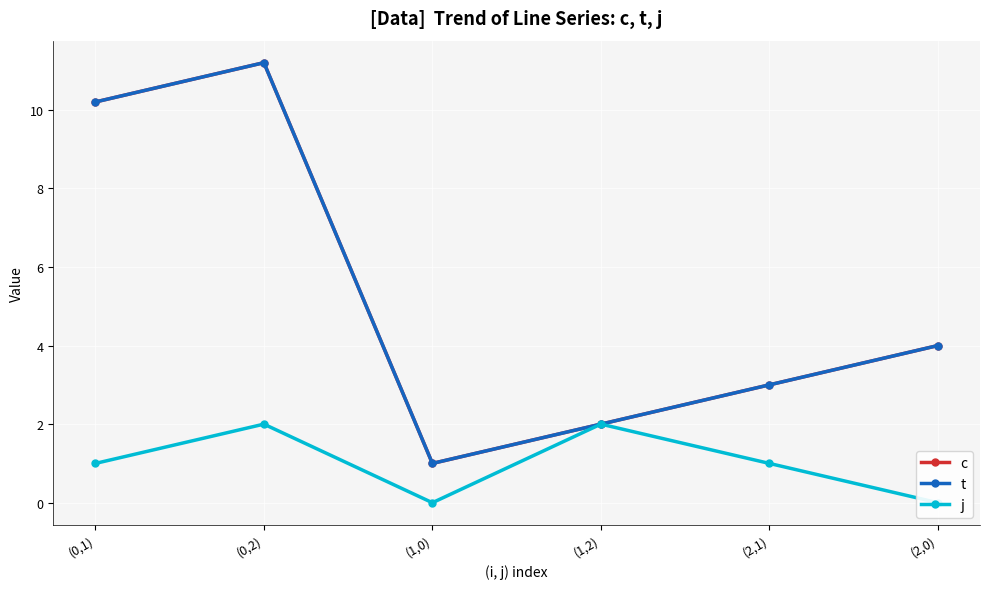

What is the difference between the maximum and minimum values in the j series?

2.0